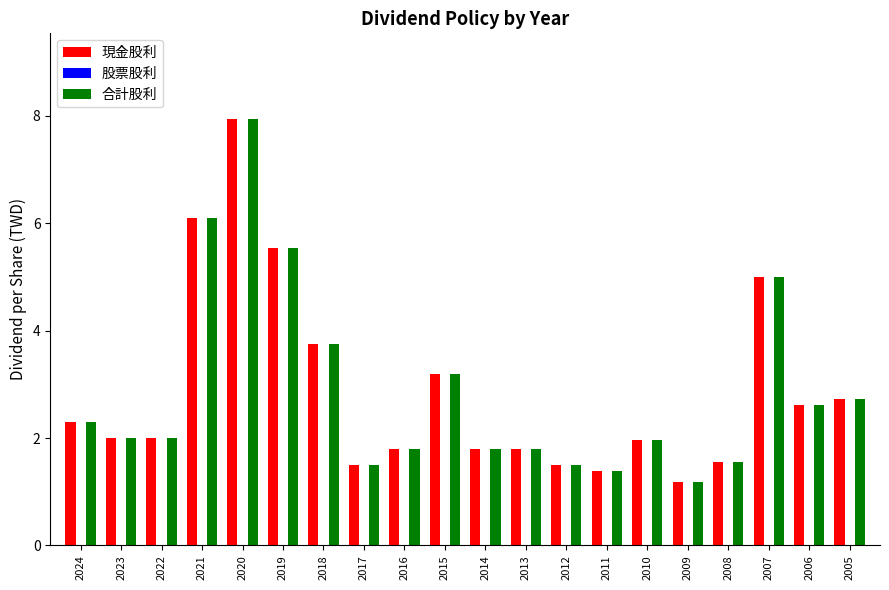

At which label is 合計股利 closest to 4?

2018